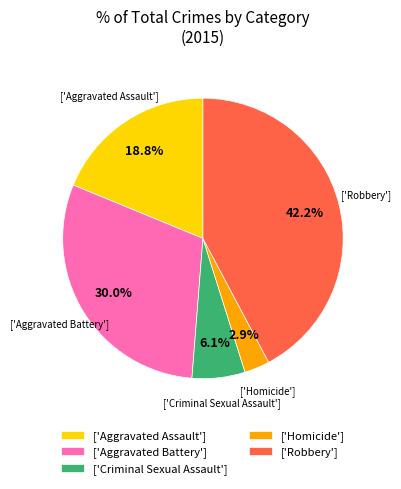

Rank the categories by value from lowest to highest.

['Homicide'], ['Criminal Sexual Assault'], ['Aggravated Assault'], ['Aggravated Battery'], ['Robbery']